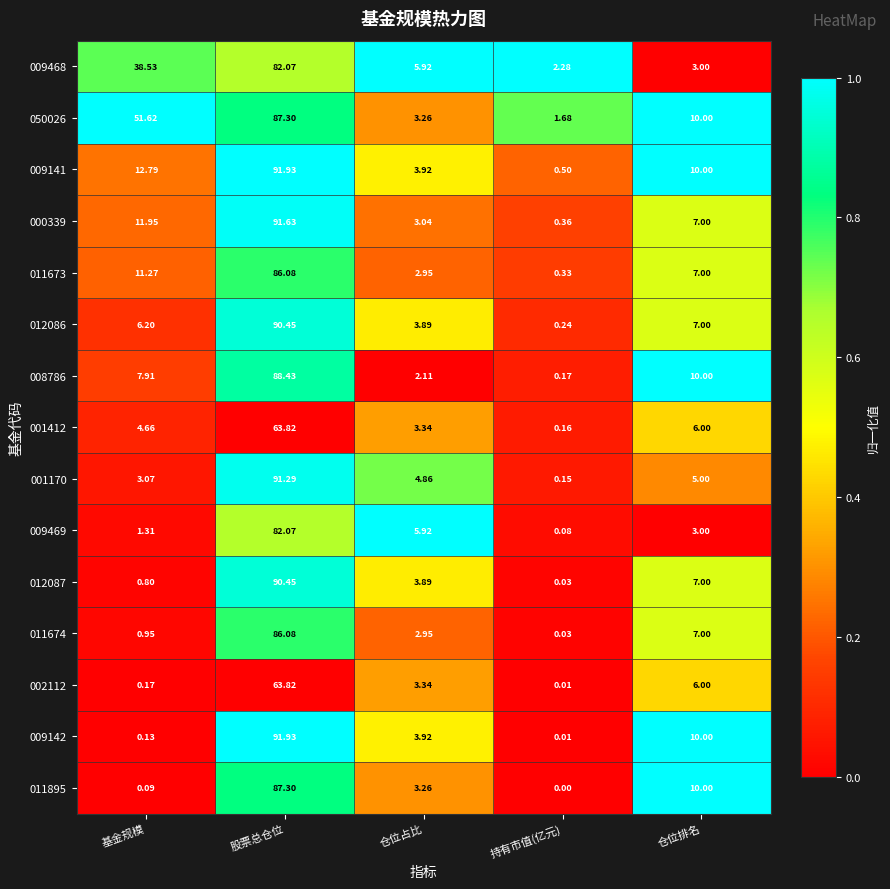

Rank the categories by 009141 value from lowest to highest.

持有市值(亿元), 仓位占比, 仓位排名, 基金规模, 股票总仓位